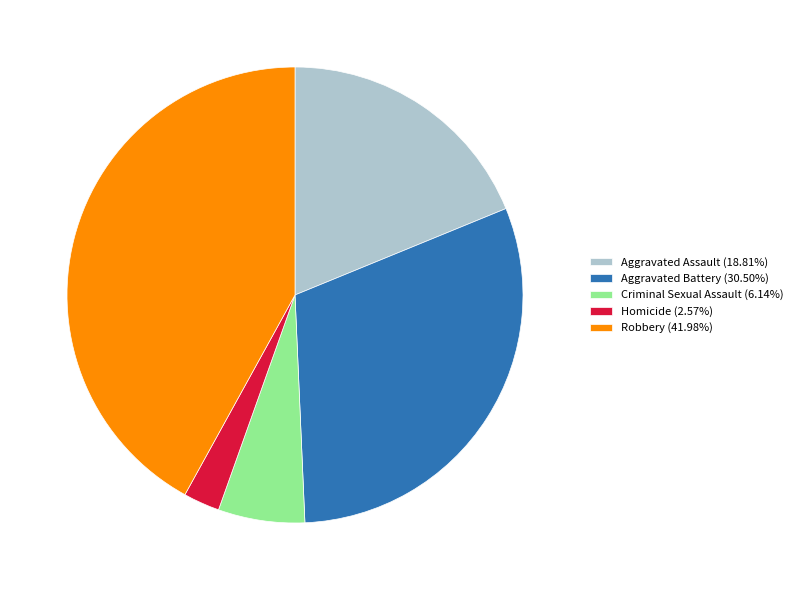

Combined, do Robbery (41.98%) and Aggravated Assault (18.81%) account for over 50%?

Yes